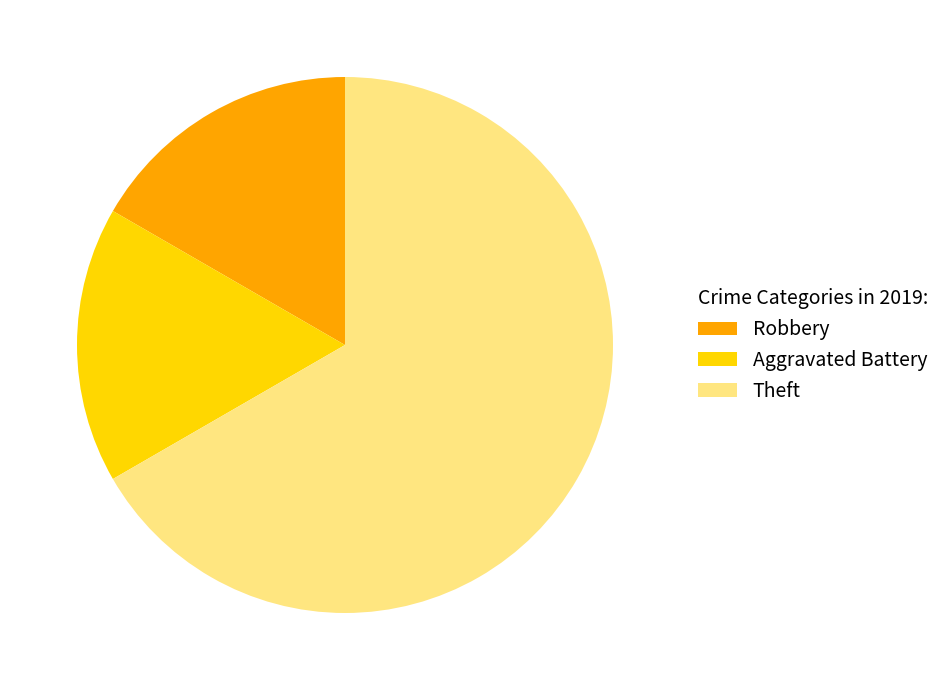

Combined, do Robbery and Aggravated Battery account for over 50%?

No